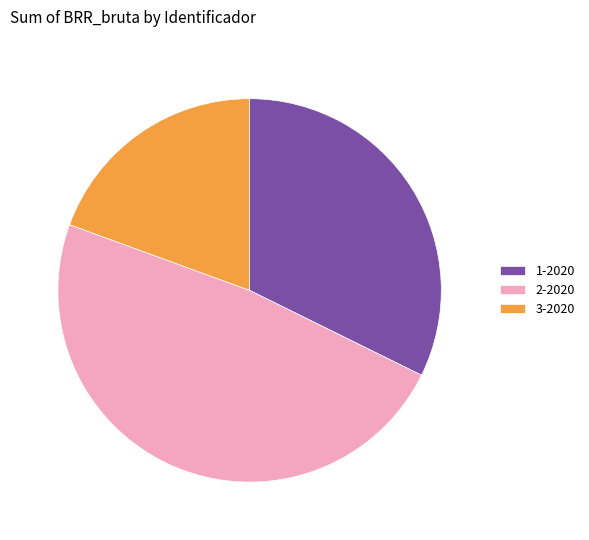

Rank the categories by value from highest to lowest.

2-2020, 1-2020, 3-2020